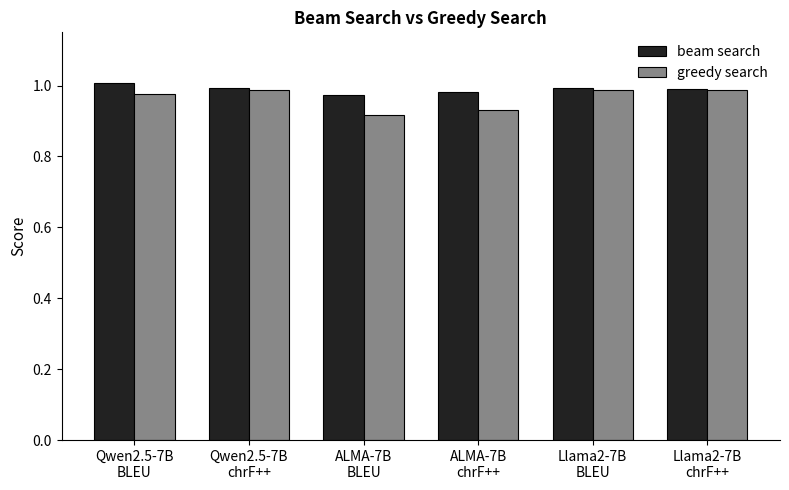

How many distinct data groups are displayed?

2